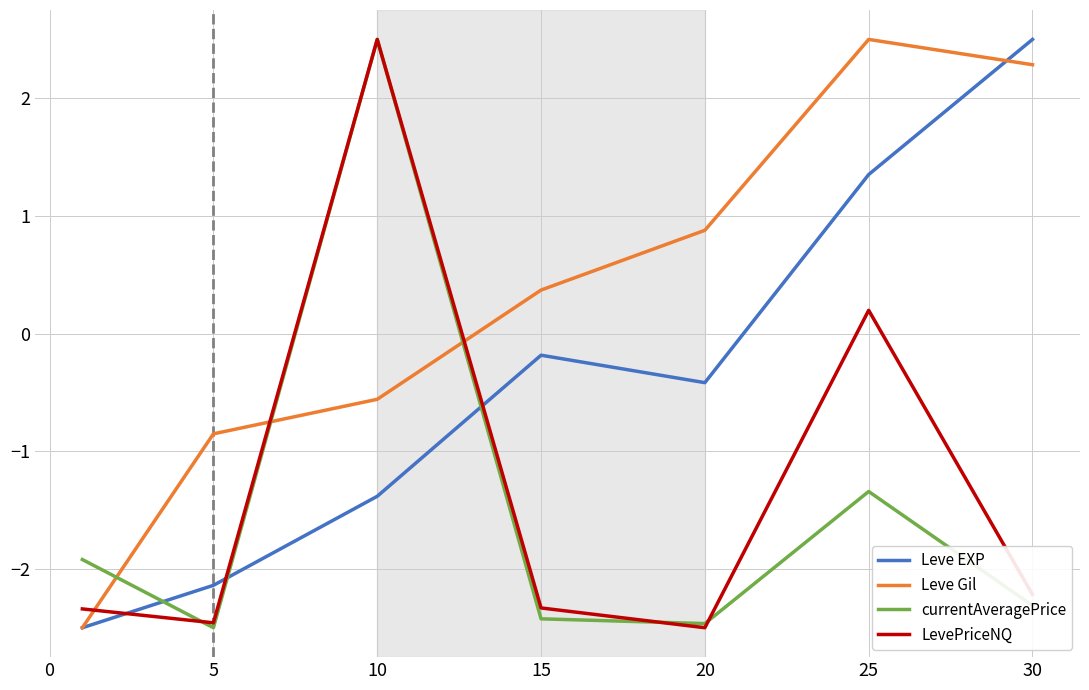

How many times do Leve Gil and currentAveragePrice cross each other?

3